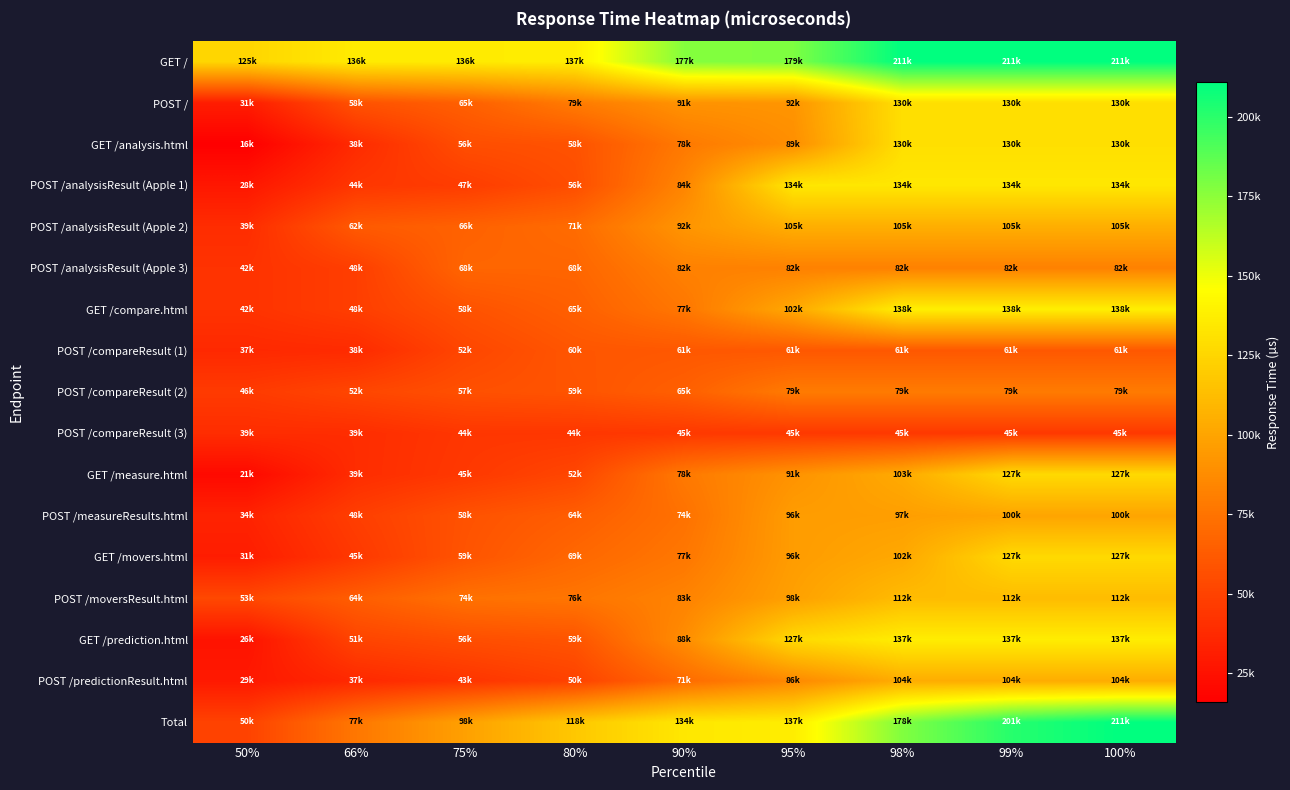

Which has a higher value, 99% or 75%?

99%